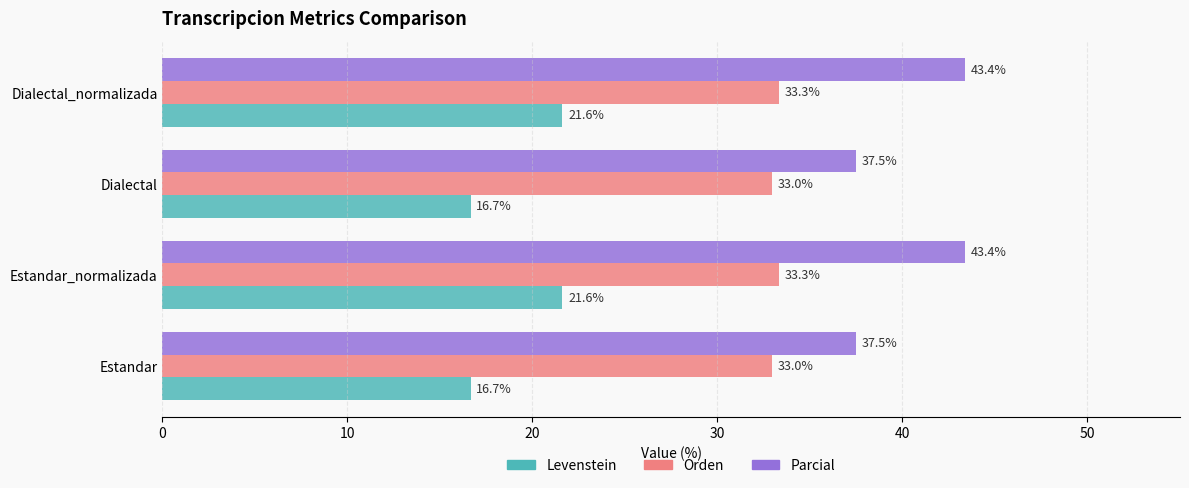

How many distinct data groups are displayed?

3